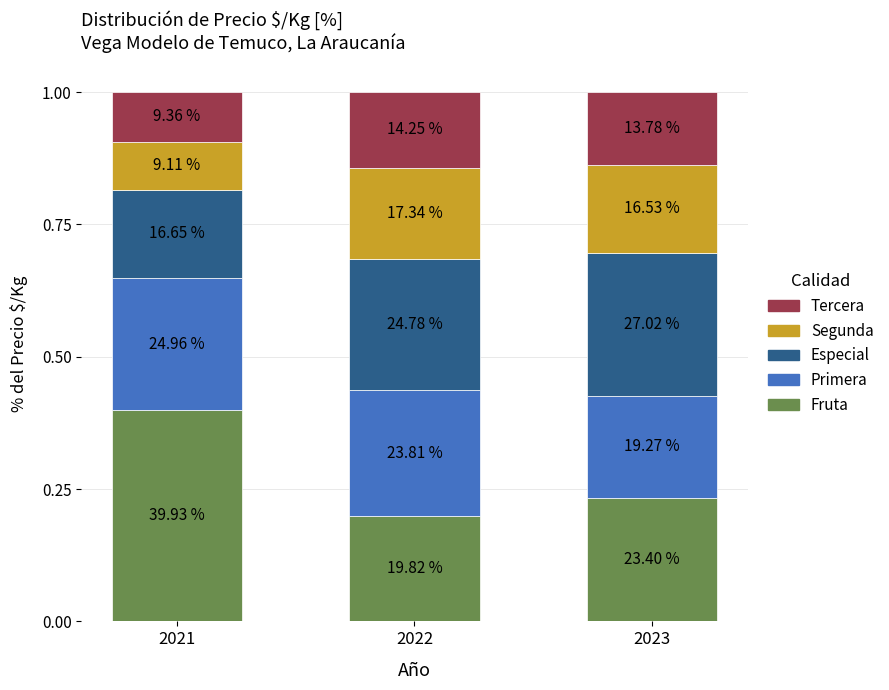

Does the chart contain stacked bars?

Yes